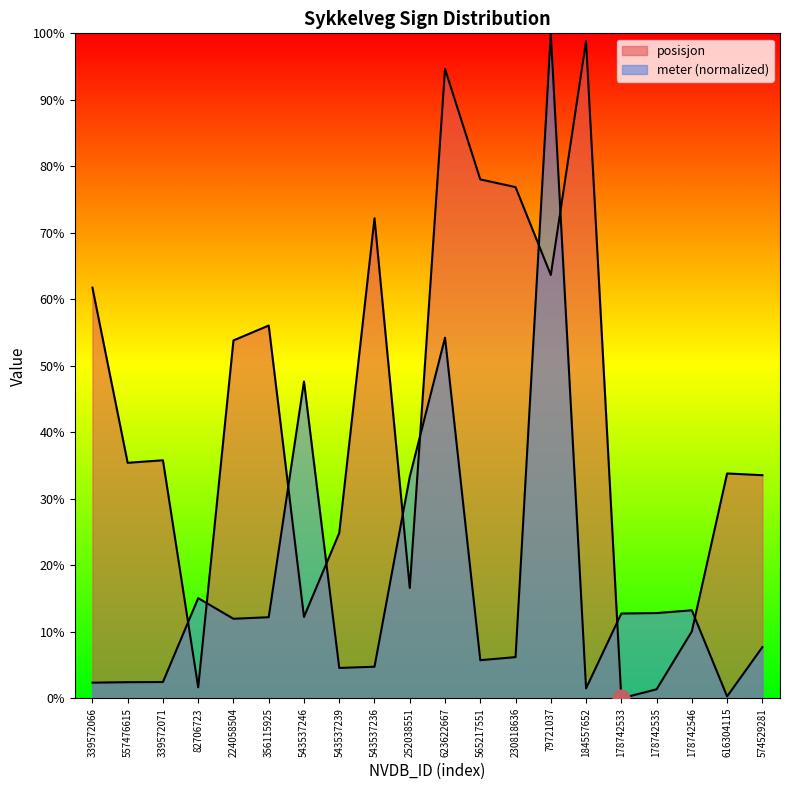

Rank the series by their maximum value, from lowest to highest.

posisjon, meter